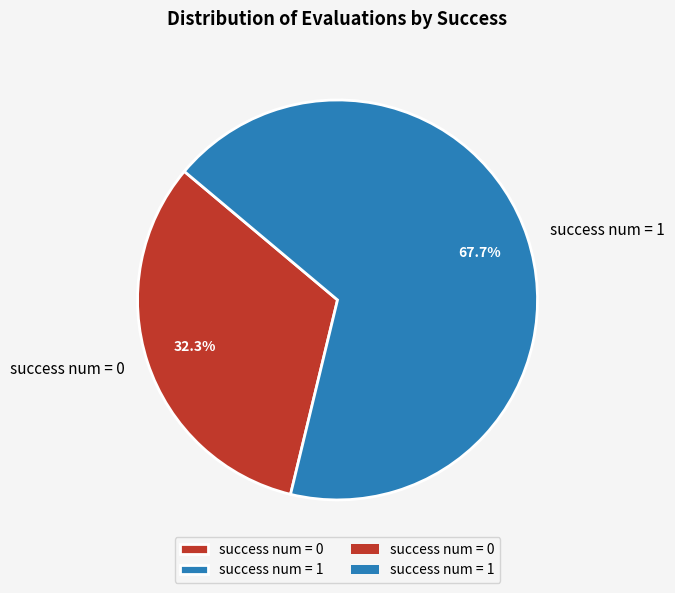

Rank the categories by value from lowest to highest.

success num = 0, success num = 1